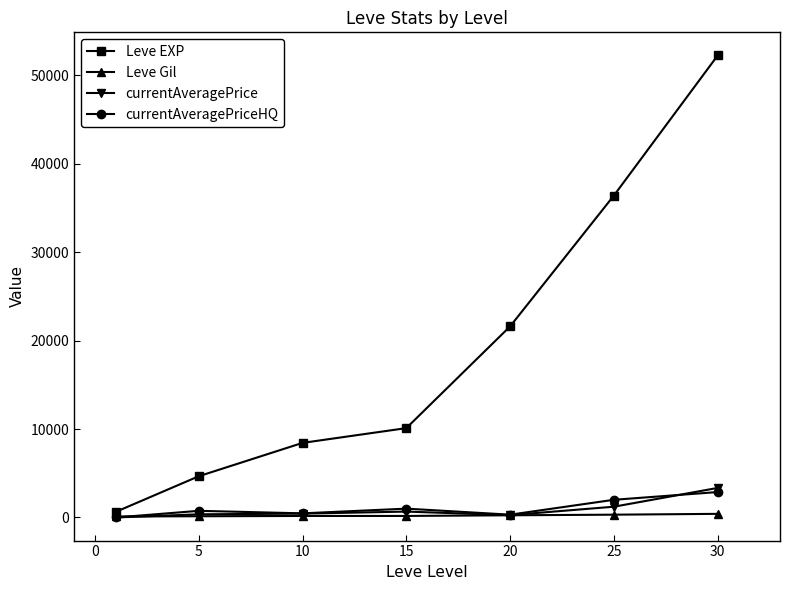

What is the average value of the currentAveragePriceHQ series?

1058.7